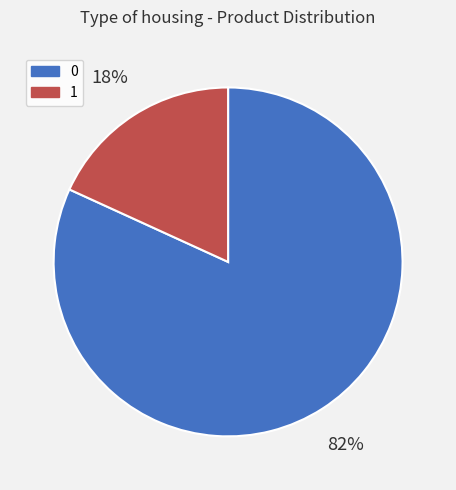

What percentage is the 1 slice, to the nearest percent?

18%